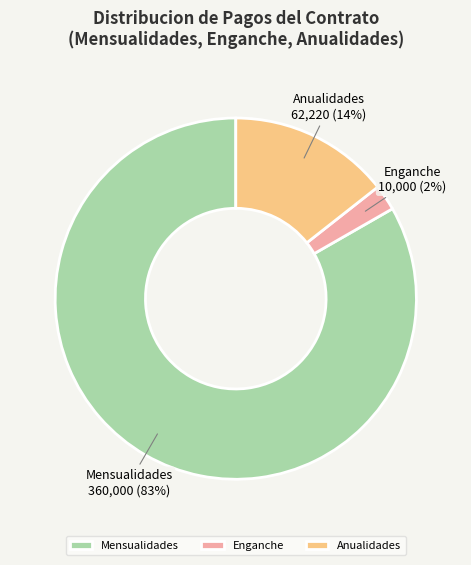

Does any single category account for the majority?

Yes